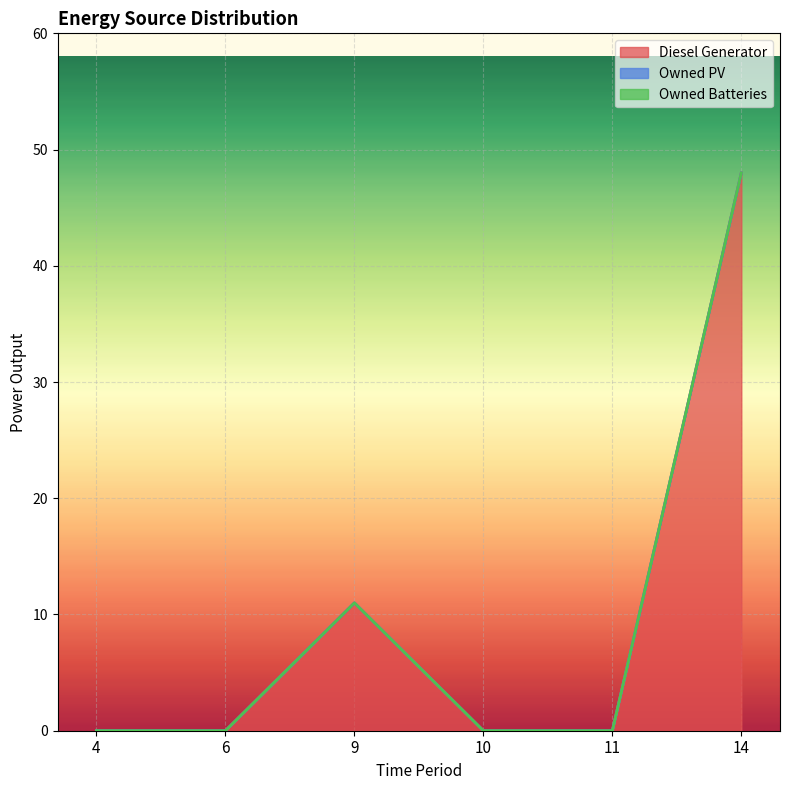

List the series in order of their peak value, highest first.

Diesel Generator, Owned PV, Owned Batteries